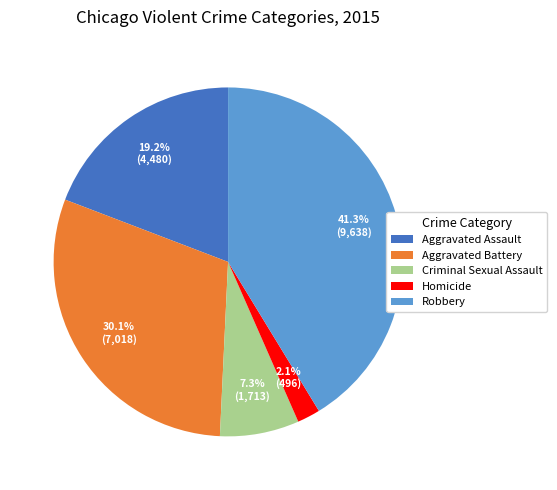

Is the sum of Aggravated Assault and Homicide greater than half?

No